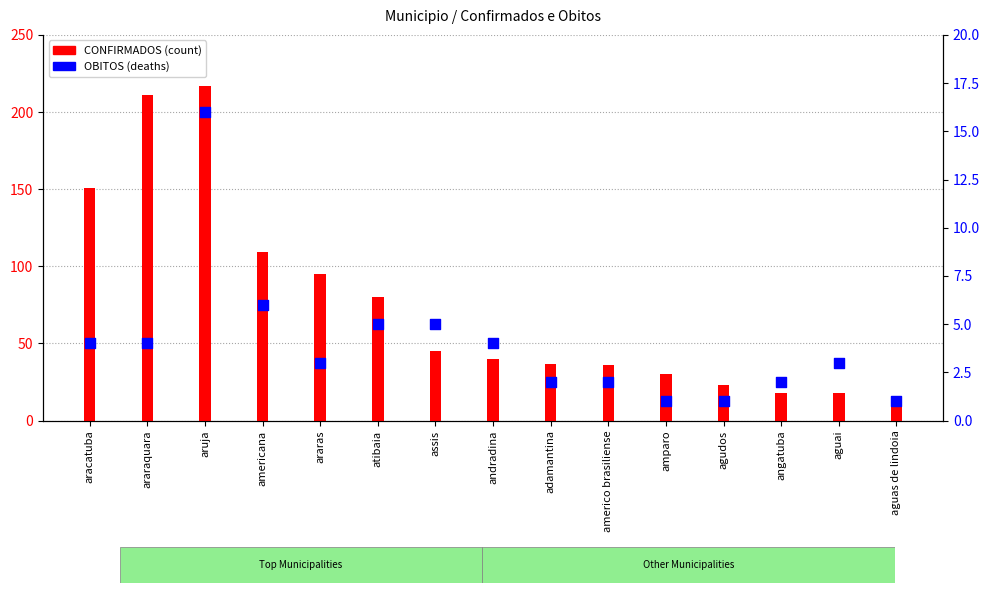

At how many categories does at least one series exceed 113?

3